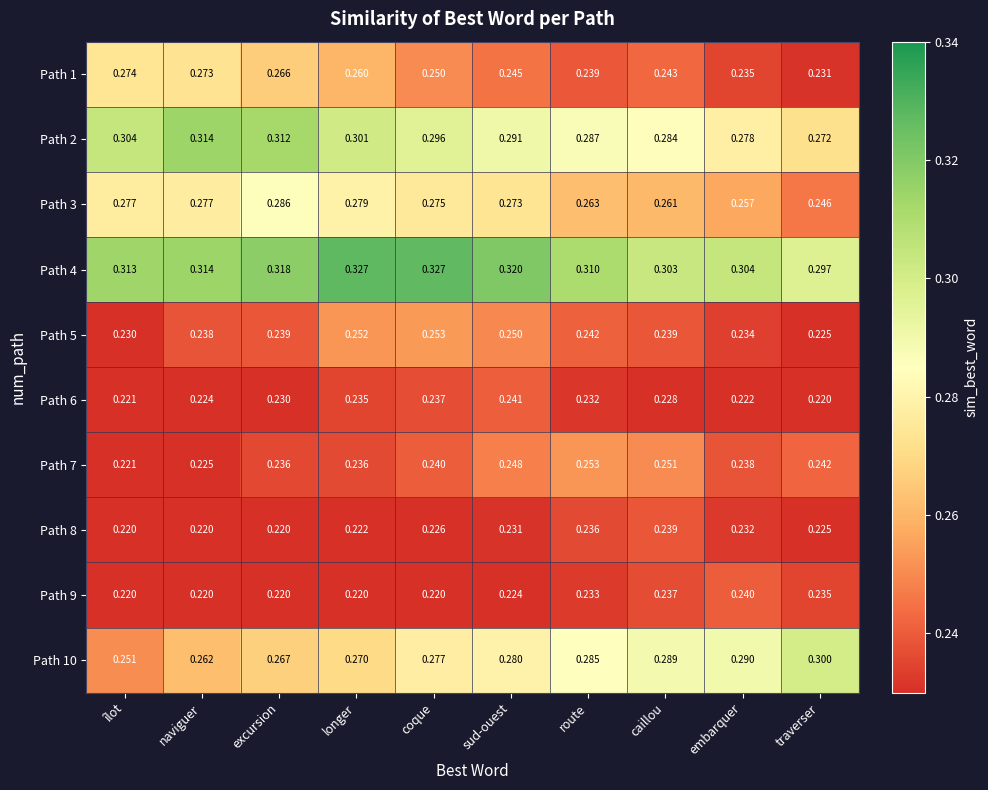

List the labels in order of Path 10 value, smallest first.

îlot, naviguer, excursion, longer, coque, sud-ouest, route, caillou, embarquer, traverser